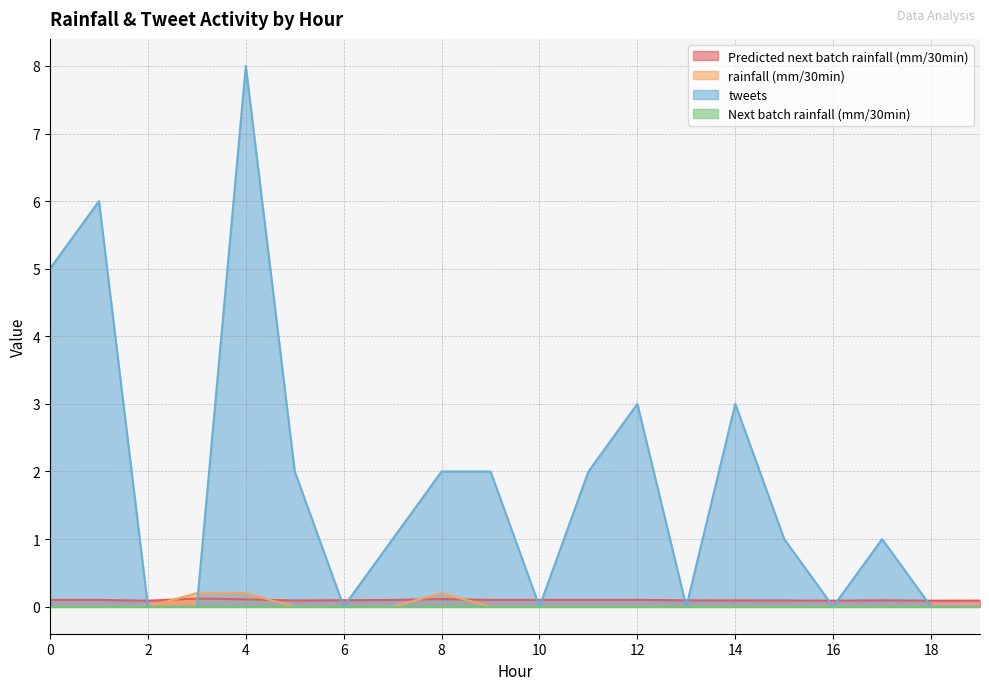

Does the chart have visible grid lines?

Yes